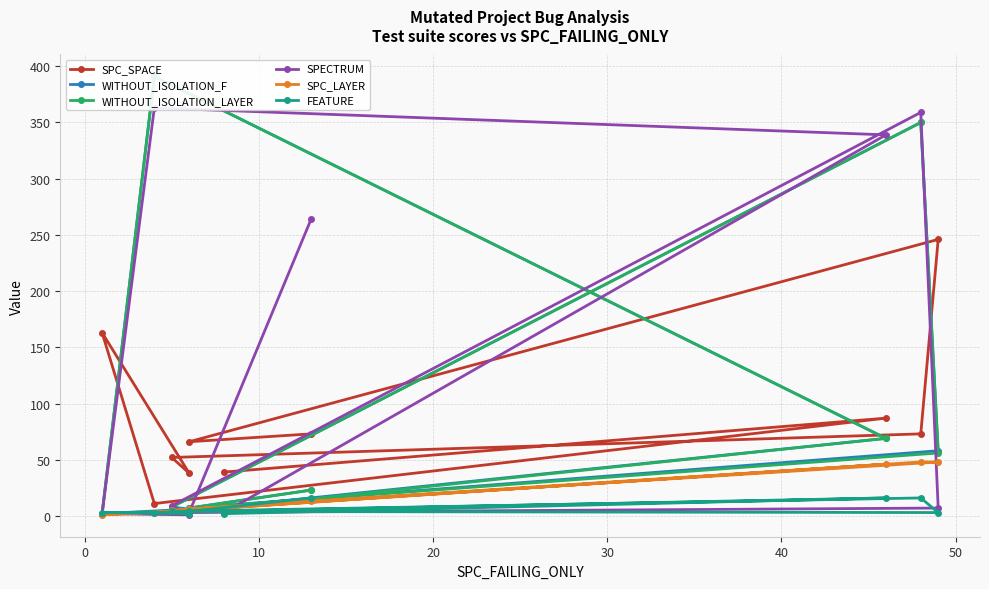

How many interior local peaks does the SPC_SPACE series have?

3